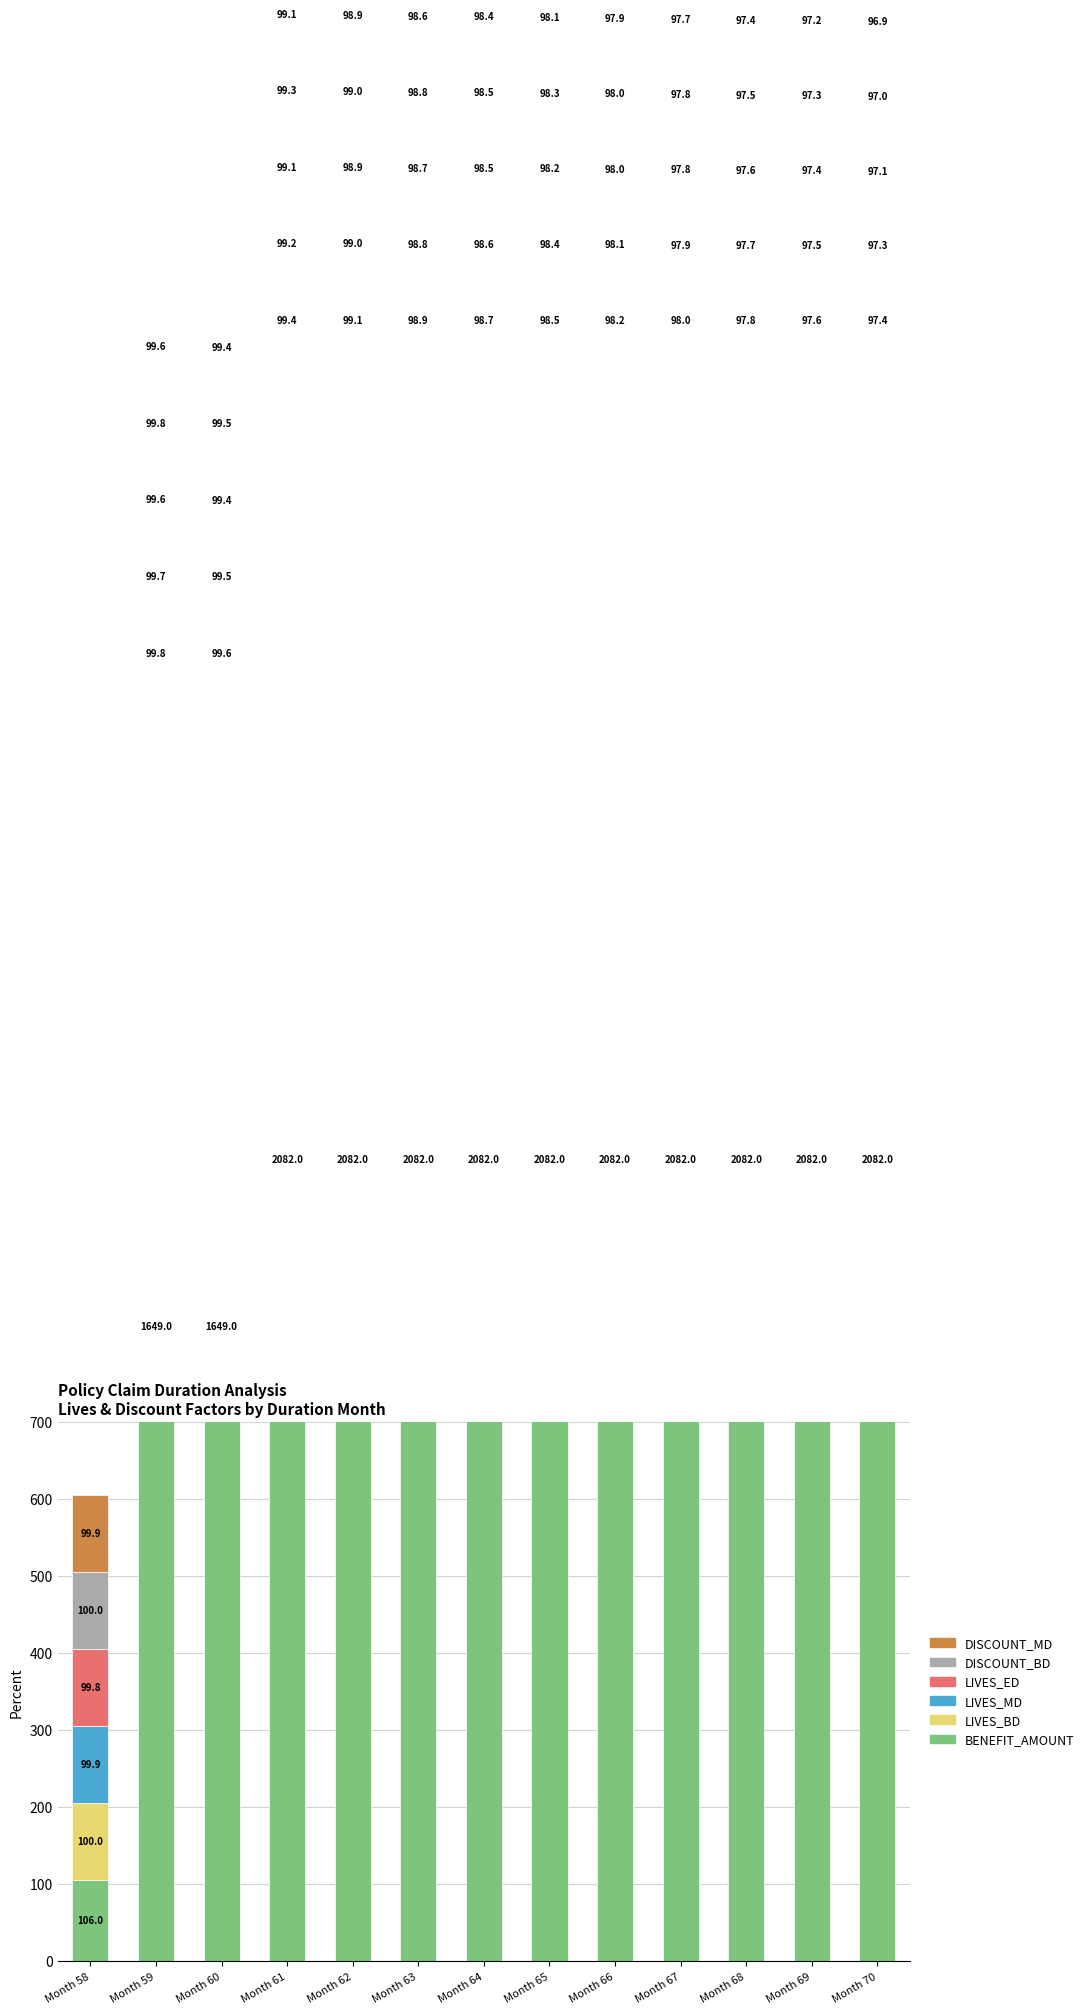

At which label does LIVES_MD first exceed 98?

Month 58